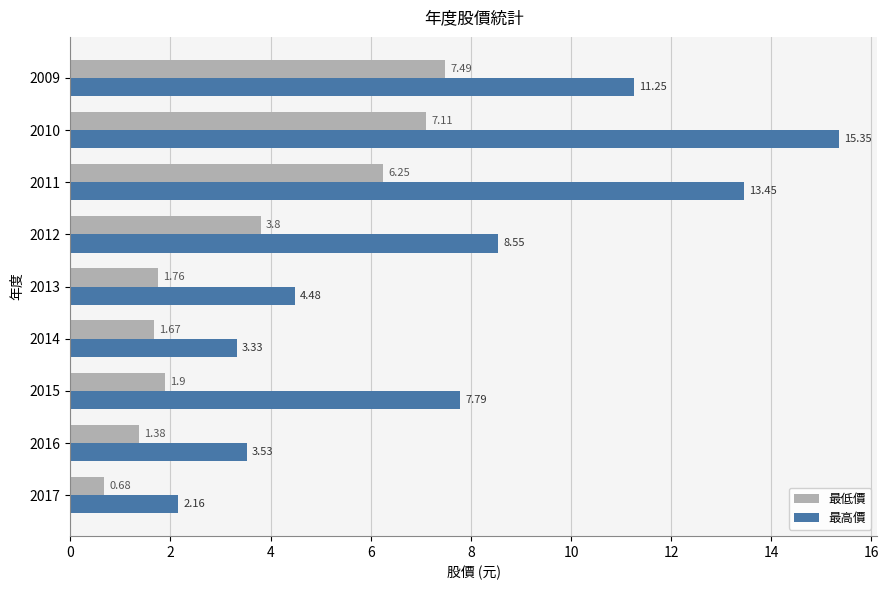

At 2013, list the series in order from largest to smallest.

最高價, 最低價